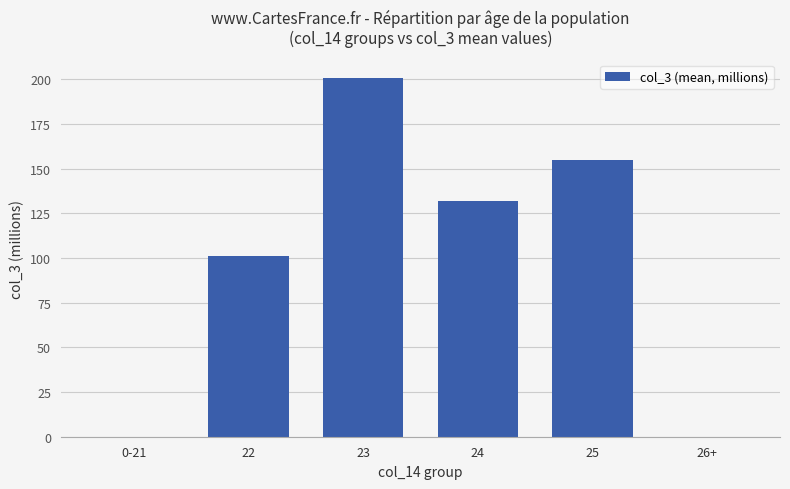

What is the greatest value displayed?

201.0